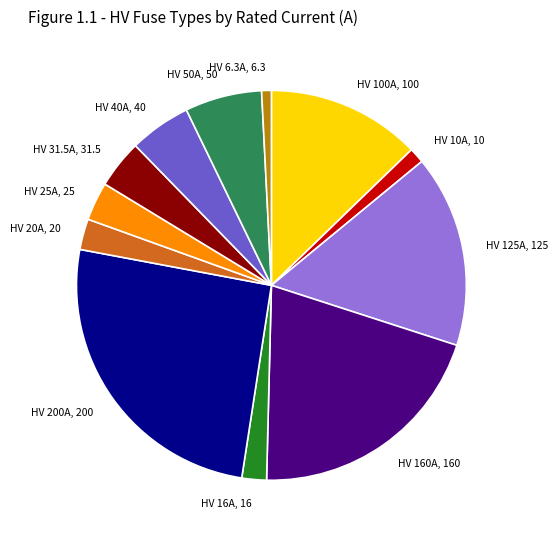

Which has a higher value, HV 25A, 25 or HV 160A, 160?

HV 160A, 160